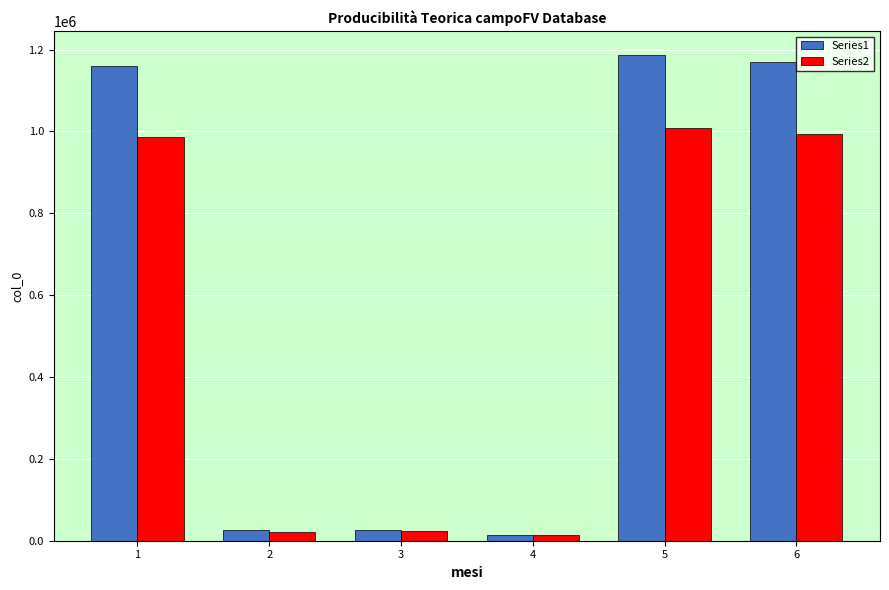

What is the difference between the maximum and minimum values in the Series2 series?

995010.0